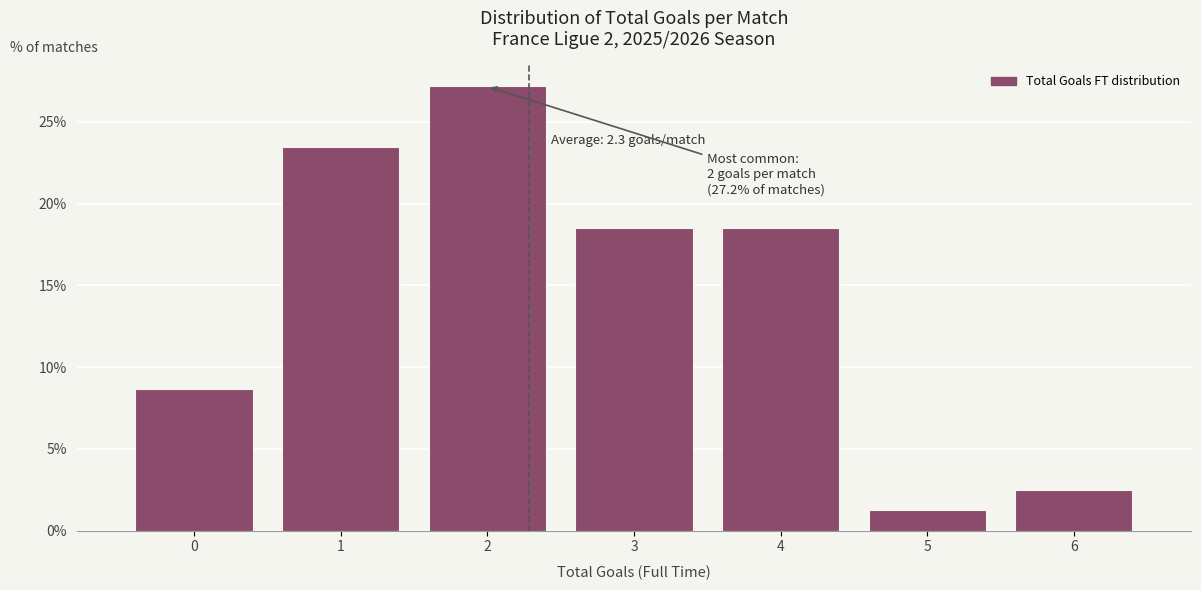

Which range on the x-axis has the tallest bar?

1.5 to 2.5